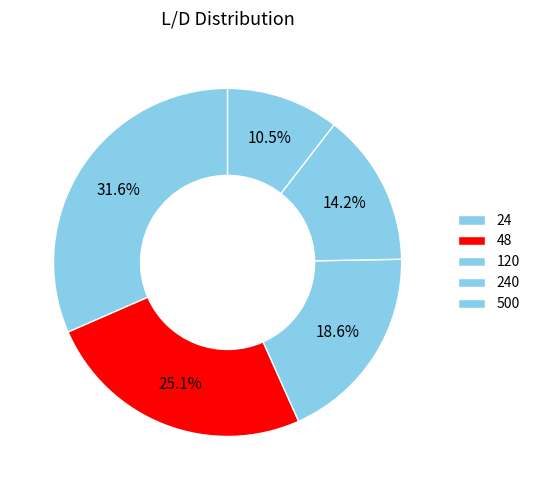

What percentage is NOT represented by 48?

74.9%